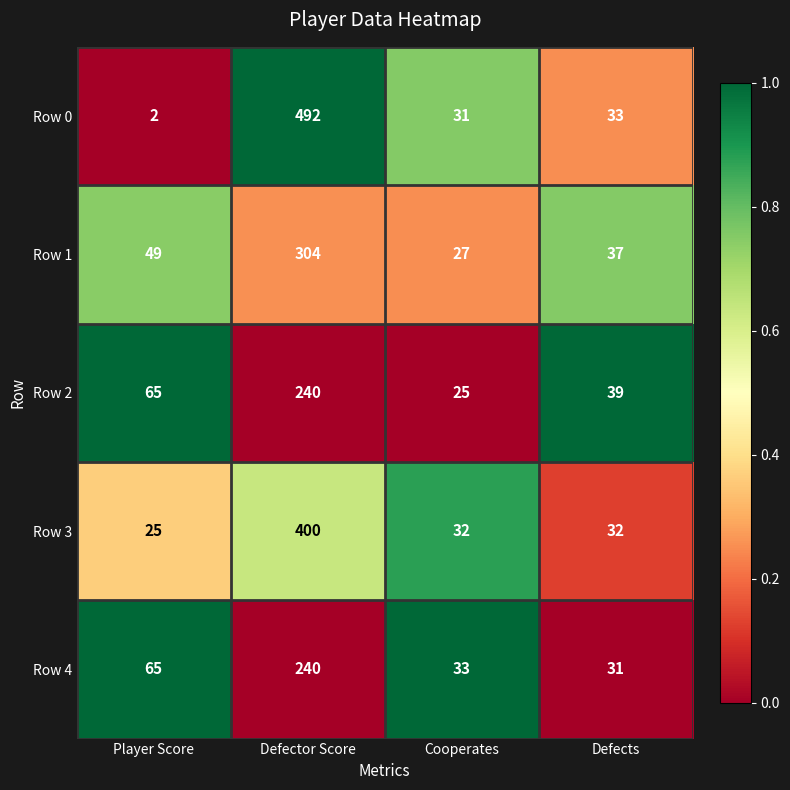

Reading right to left, list all the values displayed in this chart.

Row 0: Defects=33	Cooperates=31	Defector Score=492	Player Score=2
Row 1: Defects=37	Cooperates=27	Defector Score=304	Player Score=49
Row 2: Defects=39	Cooperates=25	Defector Score=240	Player Score=65
Row 3: Defects=32	Cooperates=32	Defector Score=400	Player Score=25
Row 4: Defects=31	Cooperates=33	Defector Score=240	Player Score=65